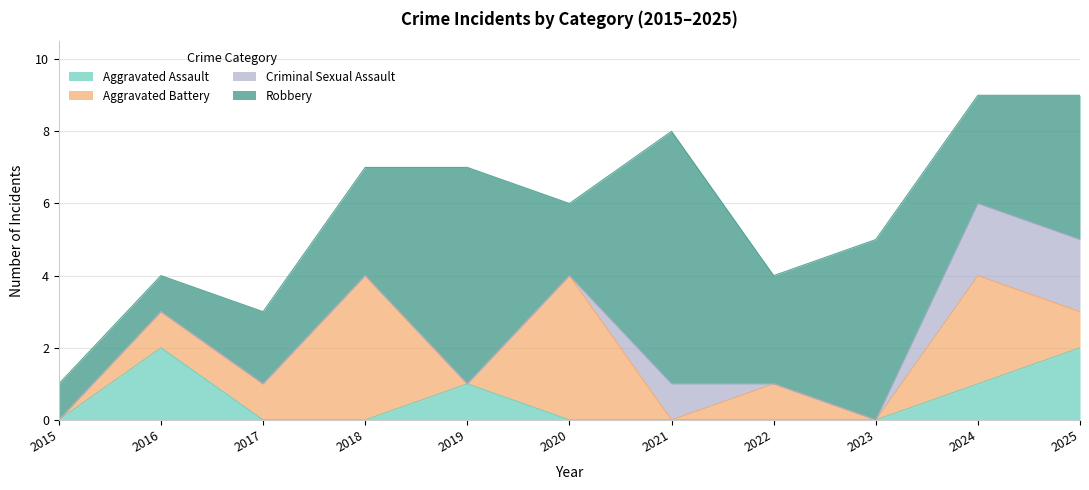

Reading left to right, transcribe all the data shown in this chart.

Aggravated Assault: 0	2	0	0	1	0	0	0	0	1	2
Aggravated Battery: 0	1	1	4	0	4	0	1	0	3	1
Criminal Sexual Assault: 0	0	0	0	0	0	1	0	0	2	2
Robbery: 1	1	2	3	6	2	7	3	5	3	4
Total: 1	4	3	7	7	6	8	4	5	9	9